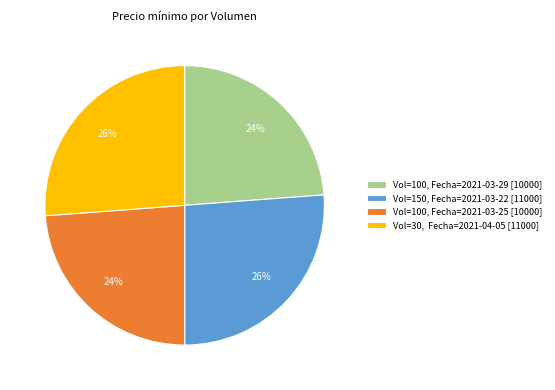

How many slices are in this pie chart?

4